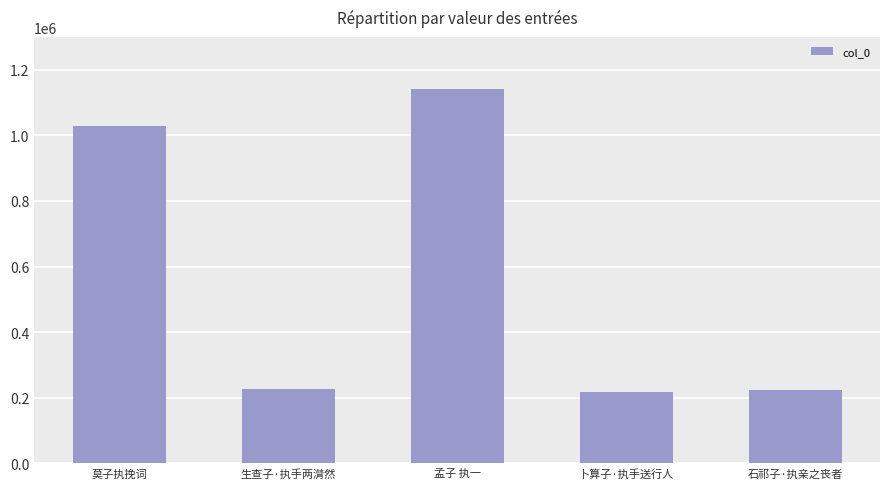

Does the chart contain any negative values?

No